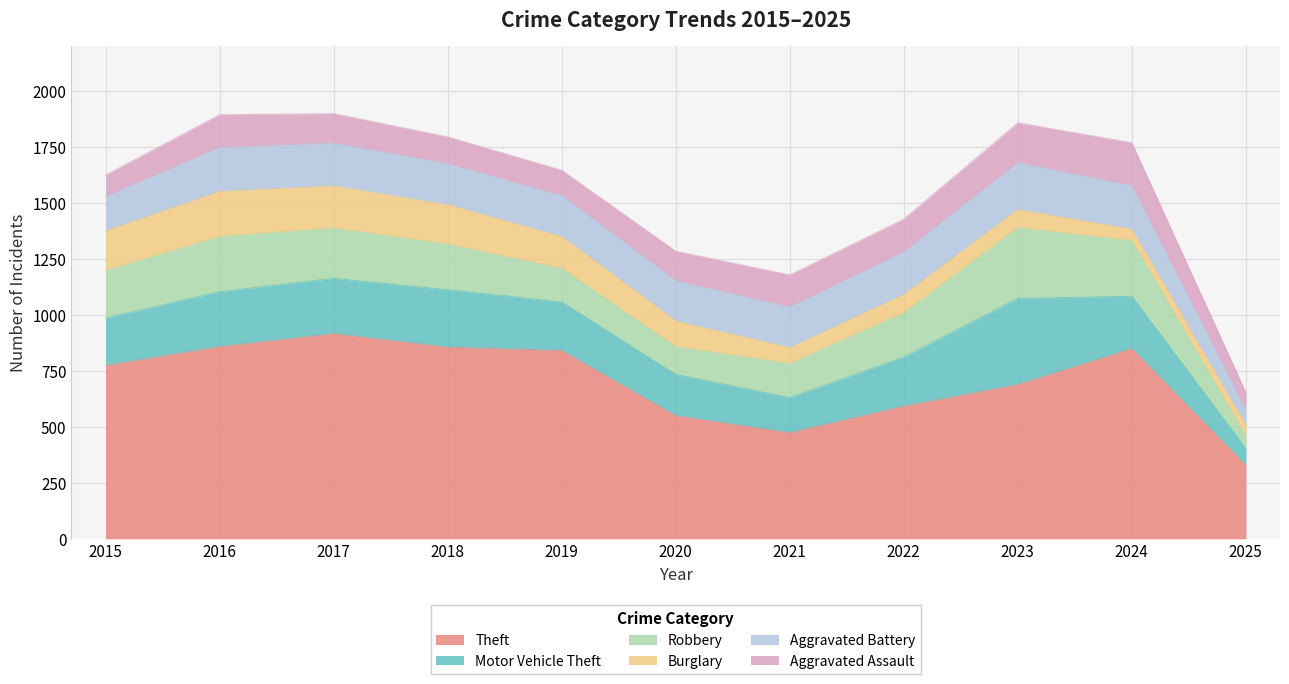

What is the greatest value displayed?

916